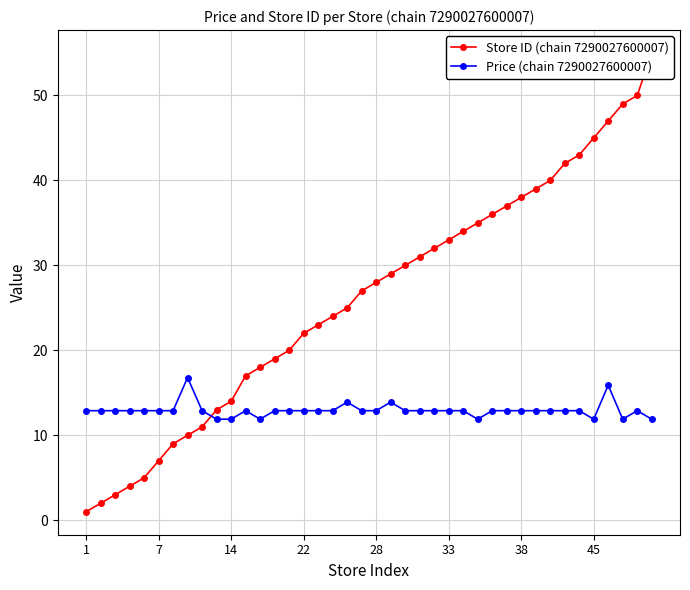

How many lines are shown in the chart?

2